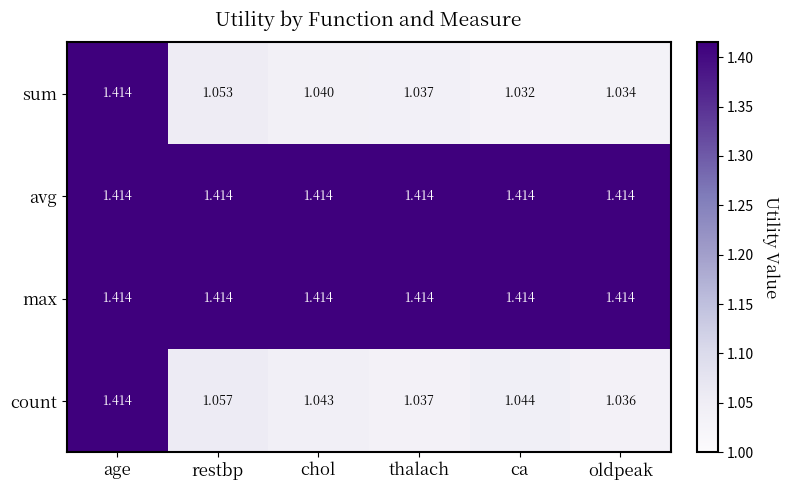

At which category is the sum across all series the highest?

age